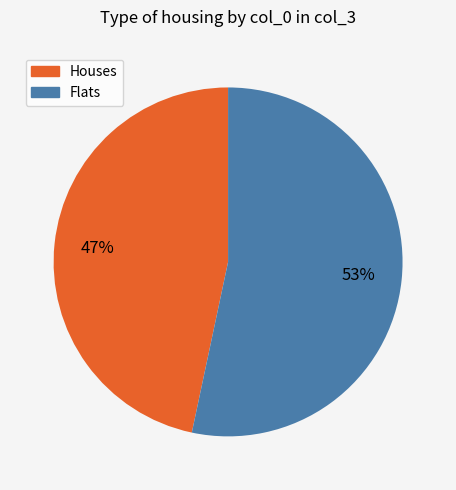

To the nearest percent, what is the average slice percentage?

50%